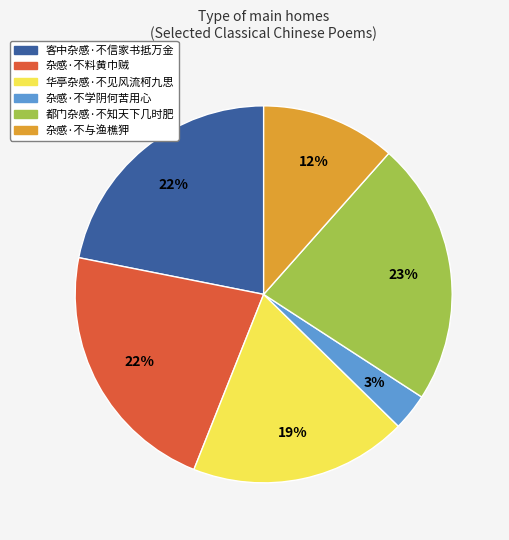

What is the smallest slice in the pie chart?

杂感·不学阴何苦用心